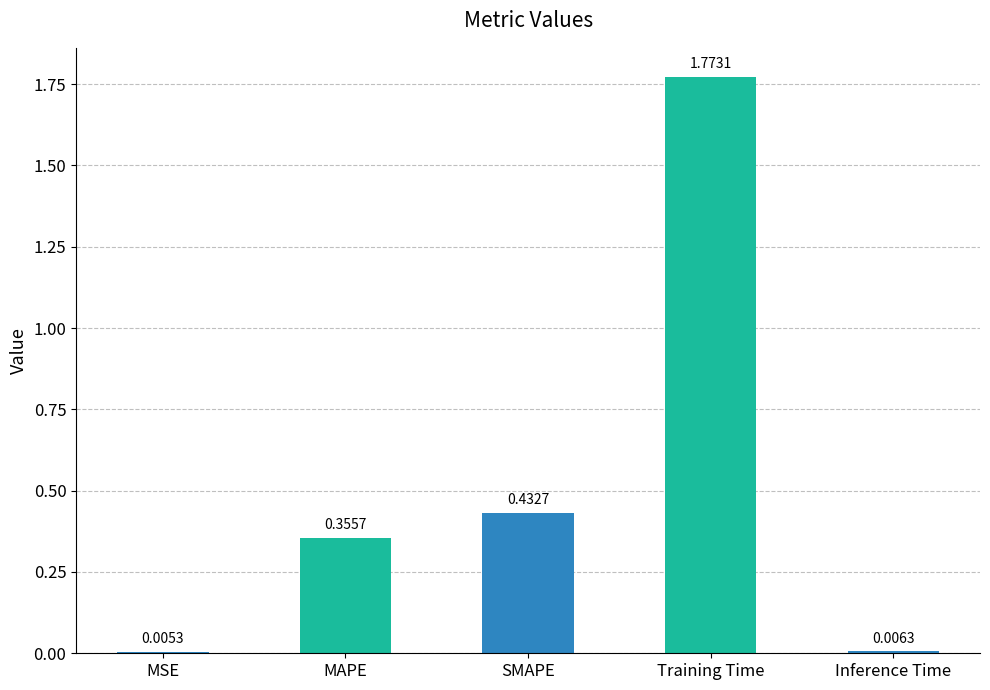

Between MAPE and Inference Time, which is larger?

MAPE